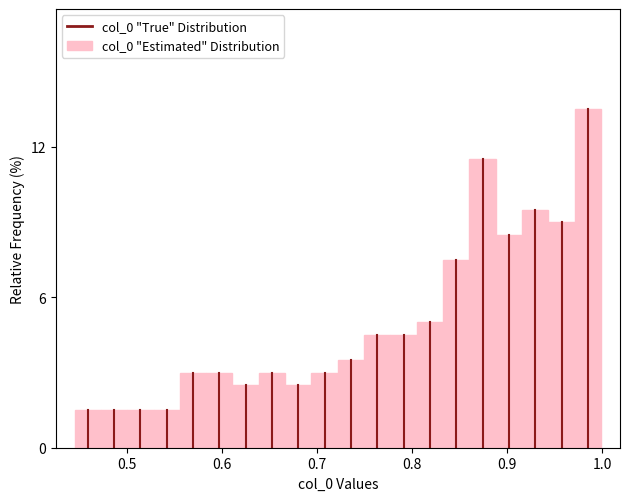

Around what value on the x-axis is the tallest bar? Give the approximate position of its centre, as read against the axis.

0.99